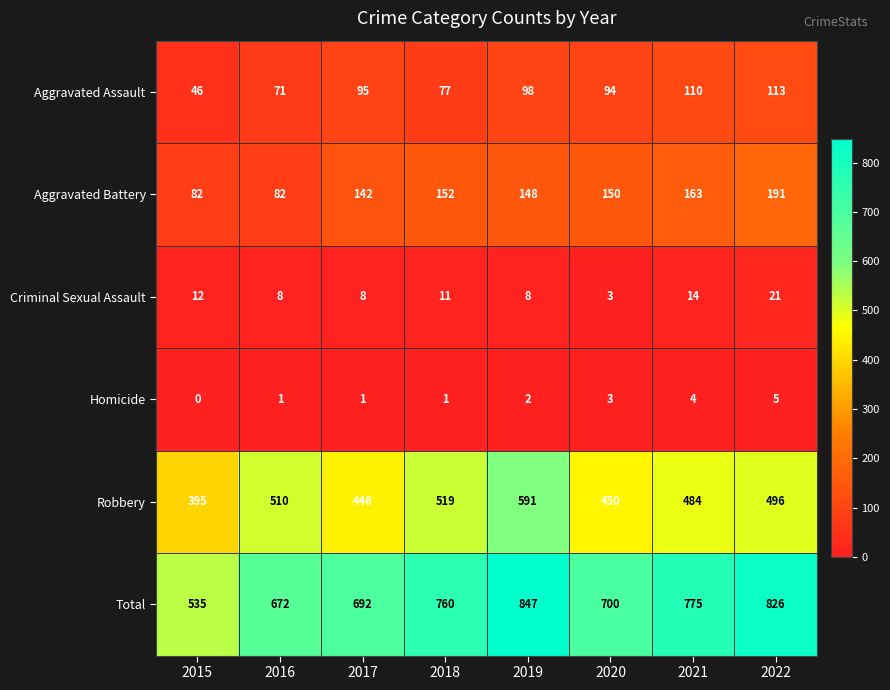

The value of Aggravated Assault at 2017 is 165. True or false?

False